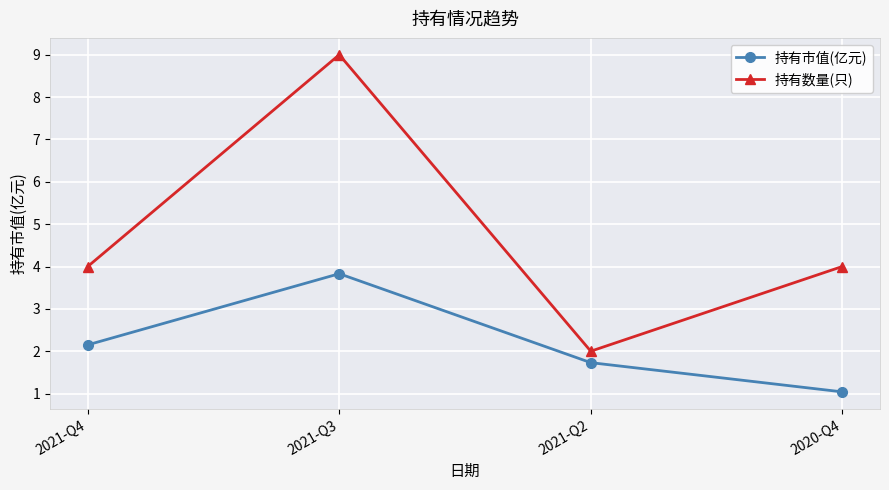

What position from the right is 2021-Q4?

4